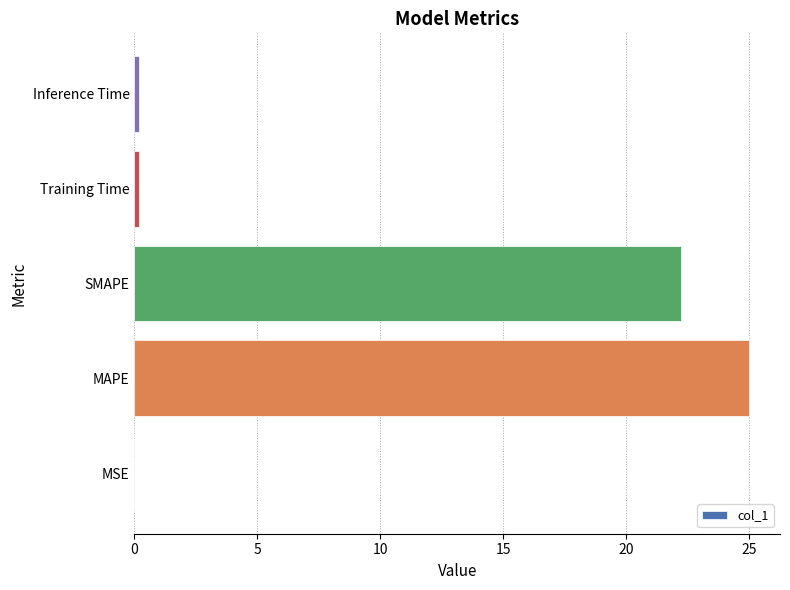

True or false: the data shows 0.0 at MSE.

True